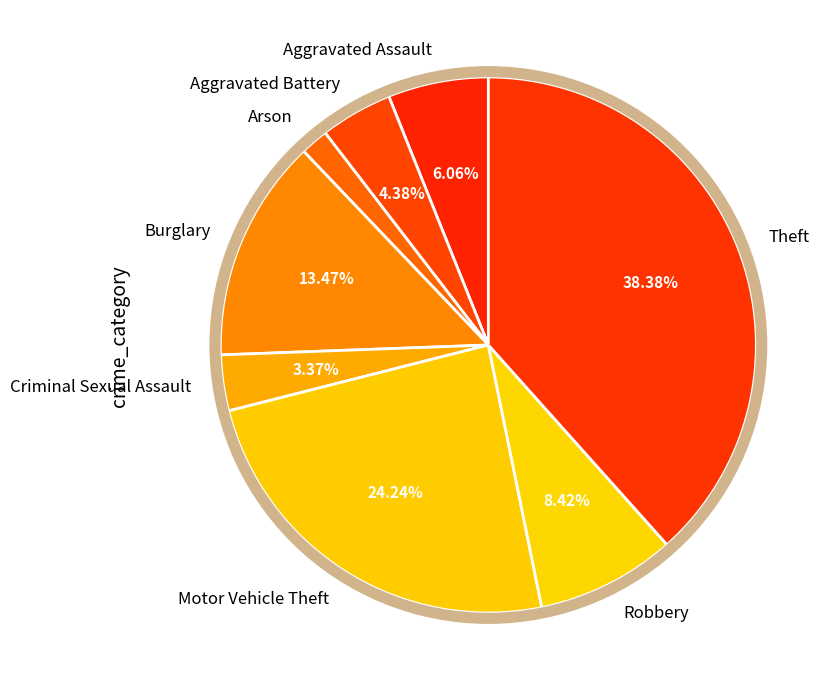

To the nearest percent, what percentage of the pie is Aggravated Battery?

4%